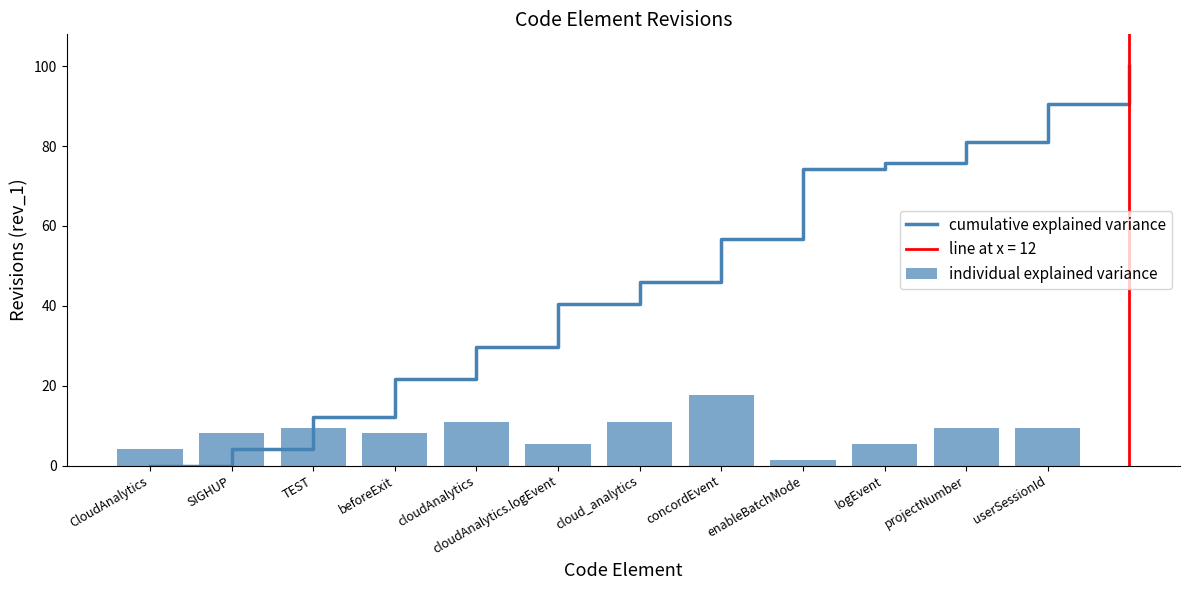

Reading left to right, transcribe all the data shown in this chart.

CloudAnalytics=4.1	SIGHUP=8.1	TEST=9.5	beforeExit=8.1	cloudAnalytics=10.8	cloudAnalytics.logEvent=5.4	cloud_analytics=10.8	concordEvent=17.6	enableBatchMode=1.4	logEvent=5.4	projectNumber=9.5	userSessionId=9.5